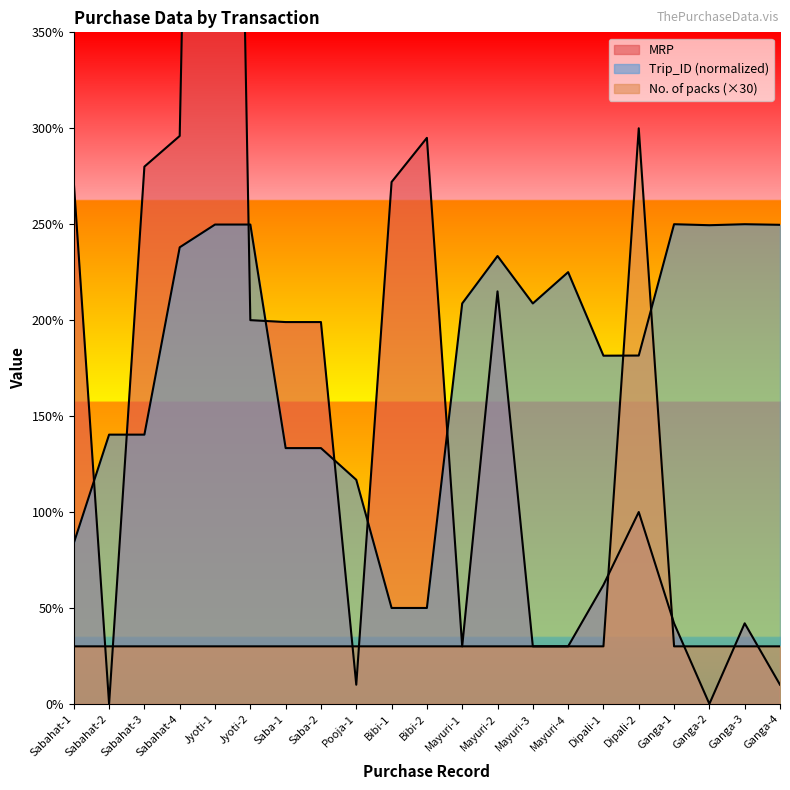

How many series are shown in this chart?

3